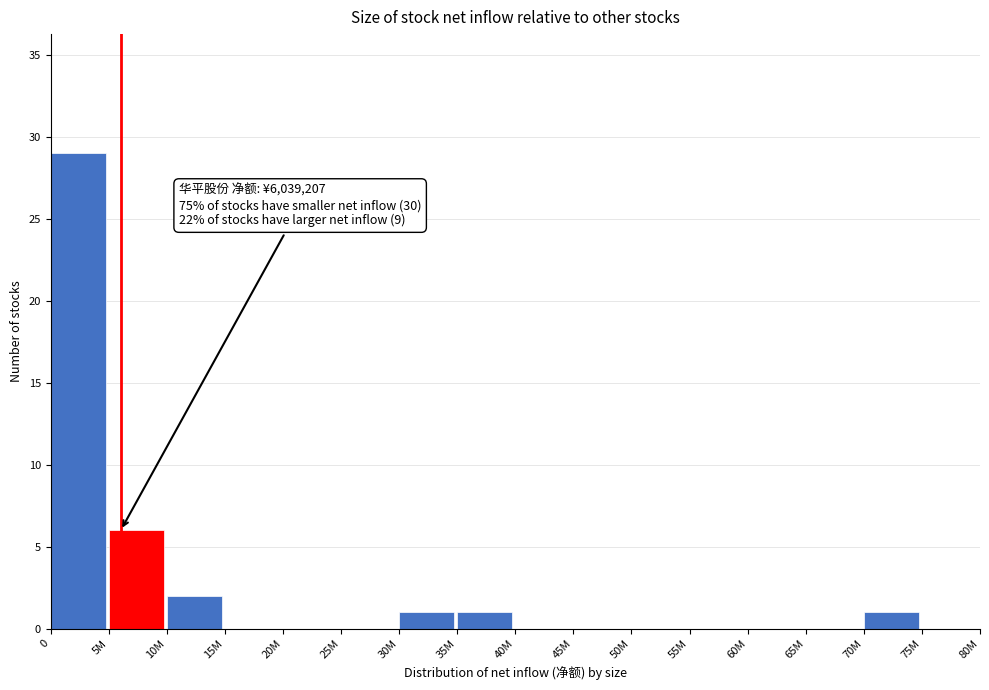

Reading right to left, what are all the values shown in this chart?

75M=0	70M=1	65M=0	60M=0	55M=0	50M=0	45M=0	40M=0	35M=1	30M=1	25M=0	20M=0	15M=0	10M=2	5M=6	0=29